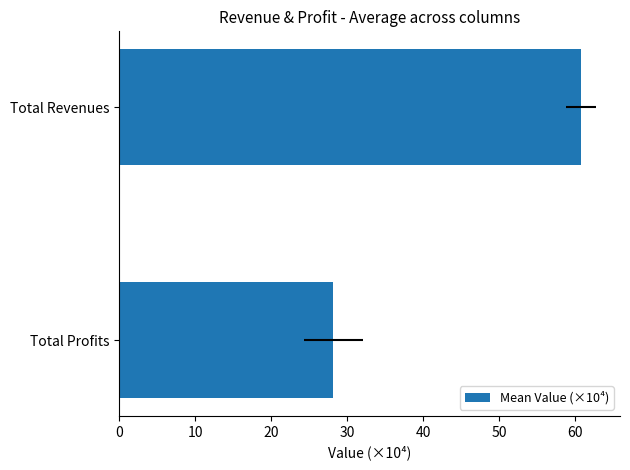

The value at Total Revenues is 60.8. True or false?

True